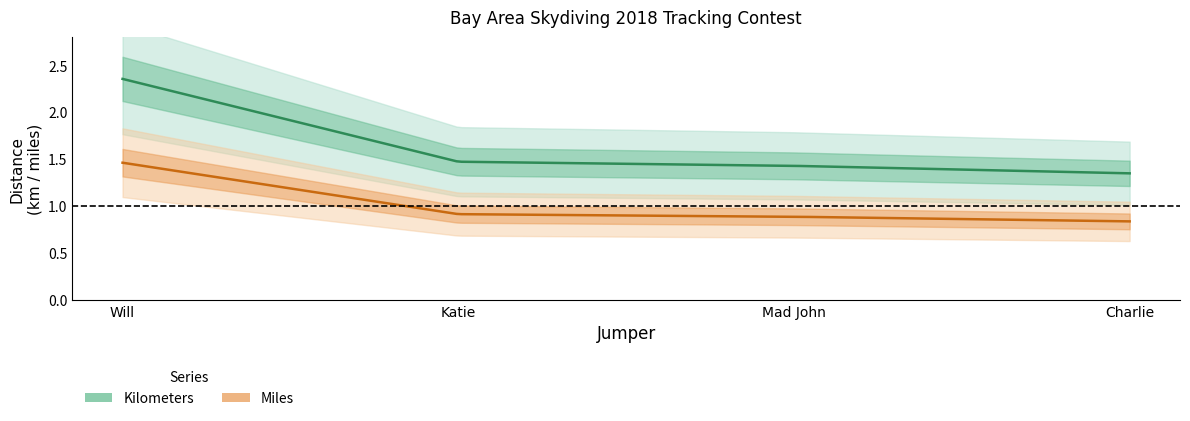

Which series has the largest total across all categories?

Kilometers